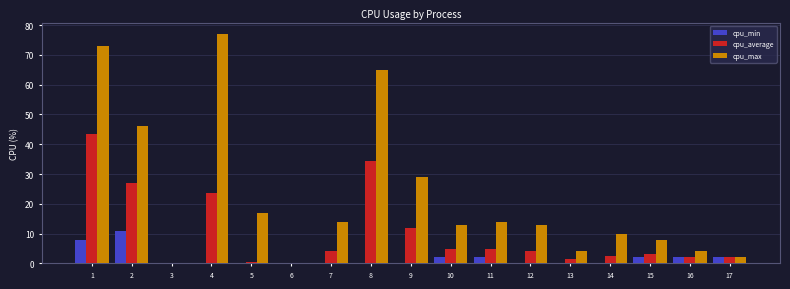

Is the value of cpu_max at 5 greater than the value of cpu_average at 1?

No